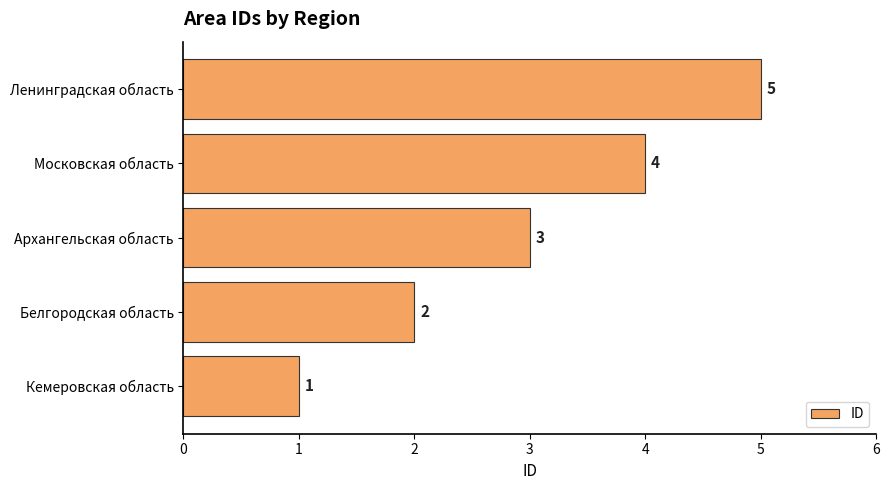

List the labels in order of value, largest first.

Ленинградская область, Московская область, Архангельская область, Белгородская область, Кемеровская область